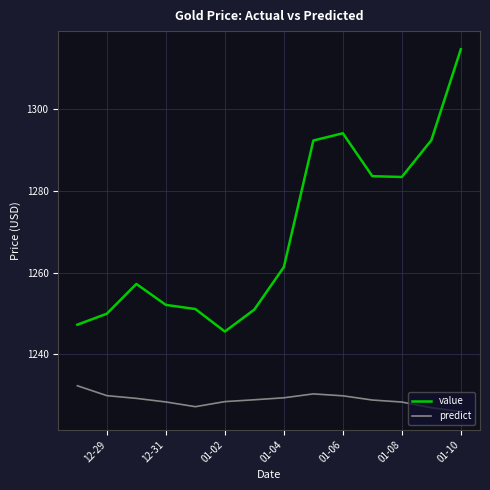

Which series has the largest total across all categories?

value